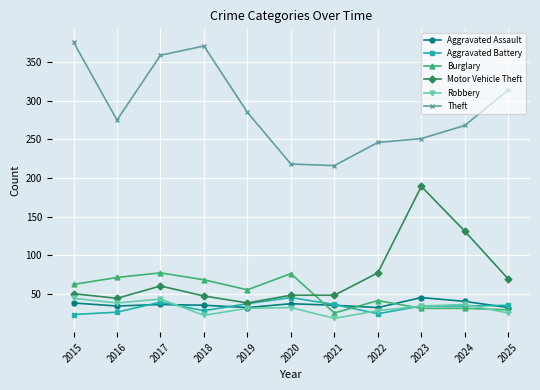

Which category has the lowest value across all series?

2021